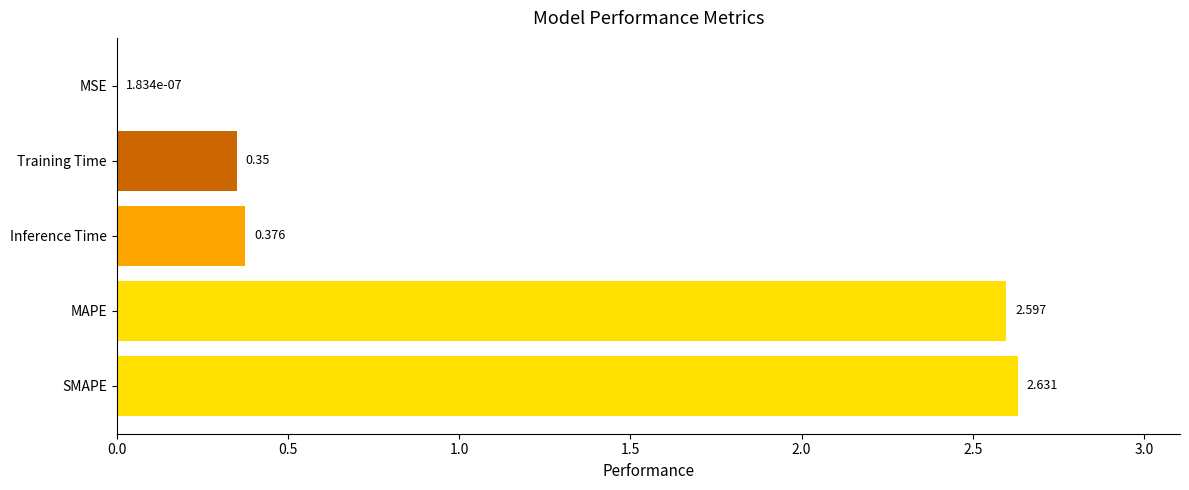

Where is the data nearest to the value 1?

Inference Time